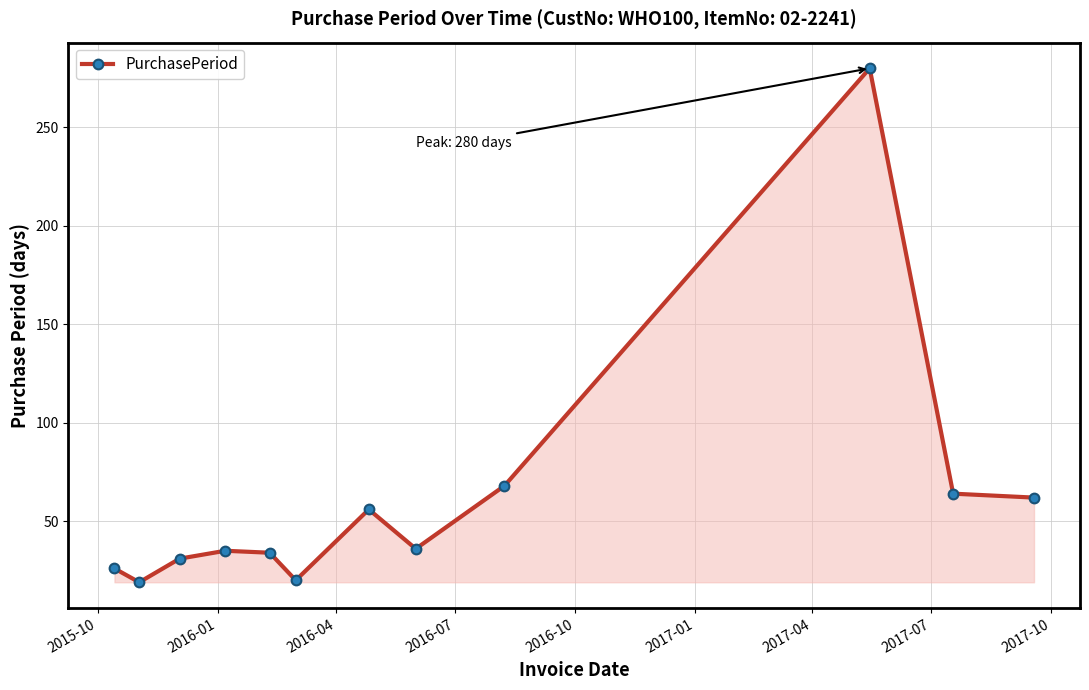

True or false: there are more than 0 points higher than both neighbors.

True